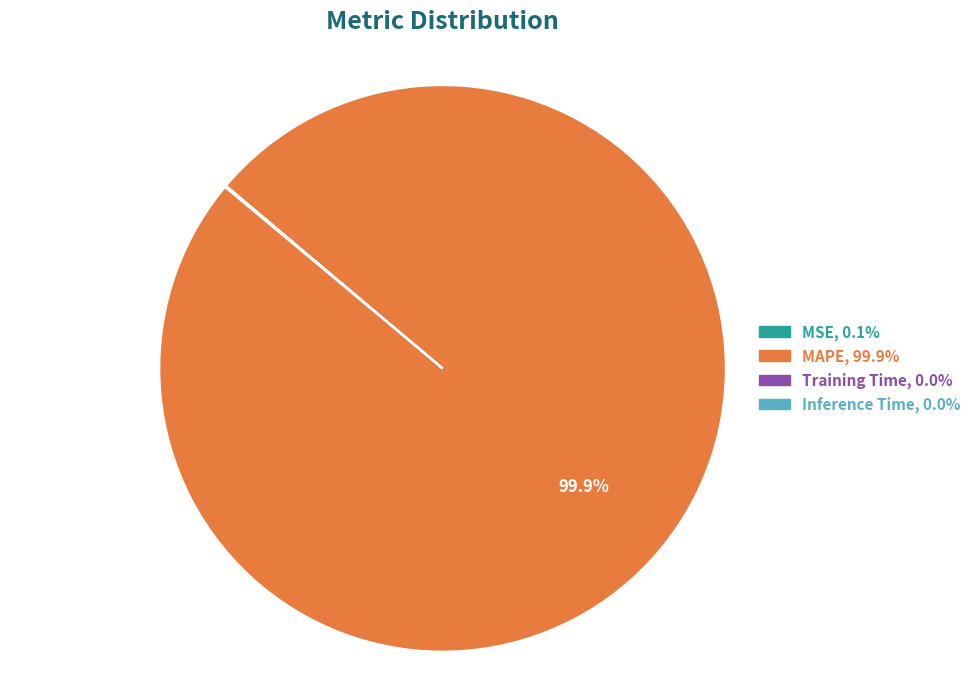

Which category has the biggest portion of the pie?

MAPE